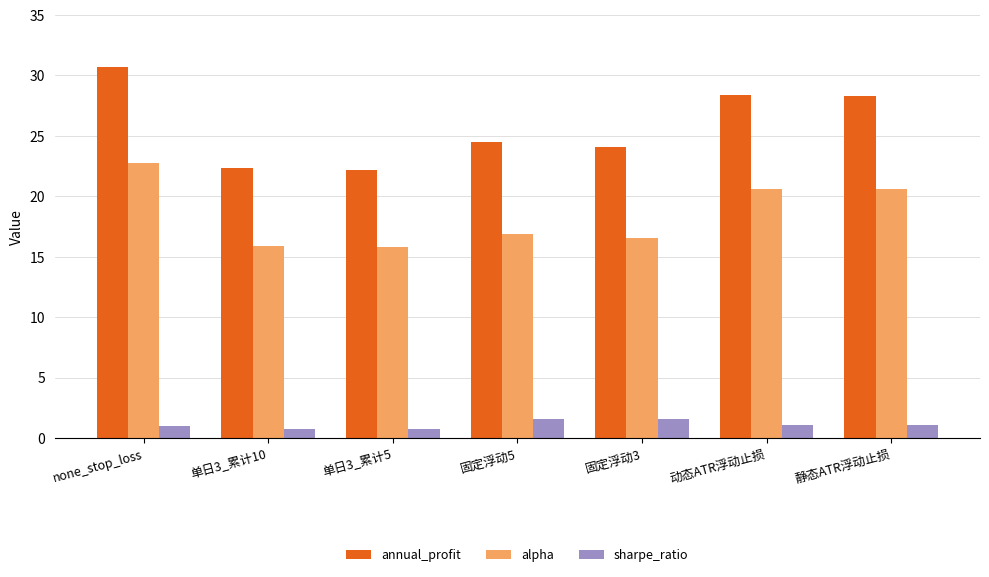

What is the greatest value displayed?

30.7